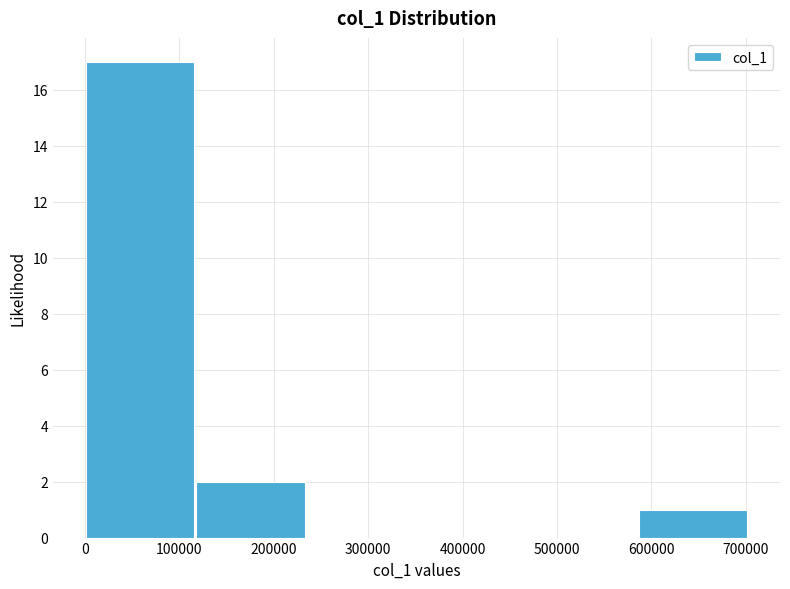

Reading left to right, list every bar in this chart as the range it spans on the x-axis followed by its height. Neither the bar edges nor the heights are printed on the chart, so give them approximately, as read against the axes.

0 to 120000: 17
120000 to 230000: 2
230000 to 350000: 0
350000 to 470000: 0
470000 to 590000: 0
590000 to 700000: 1